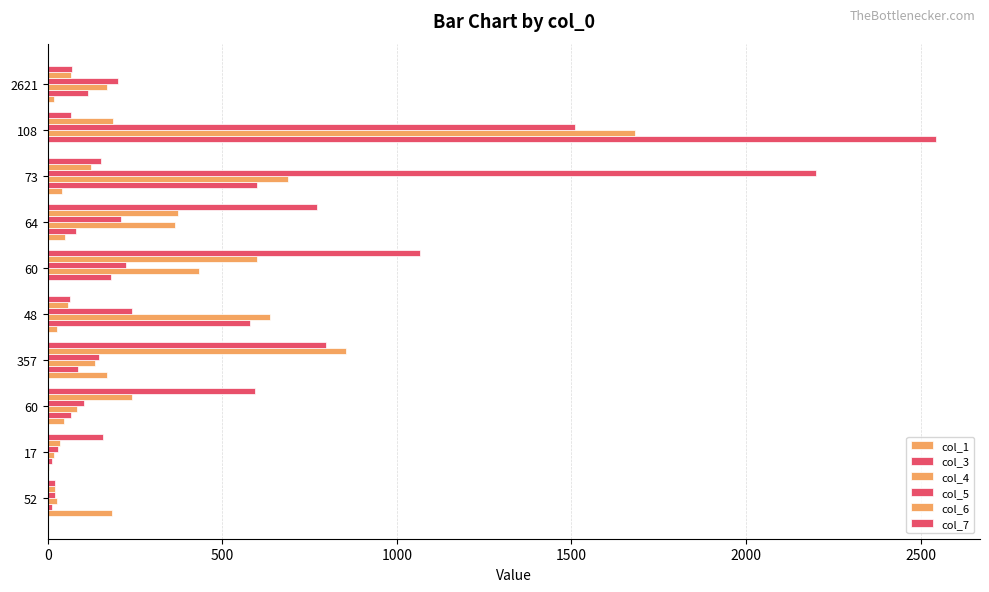

At how many categories does at least one series exceed 1900?

2